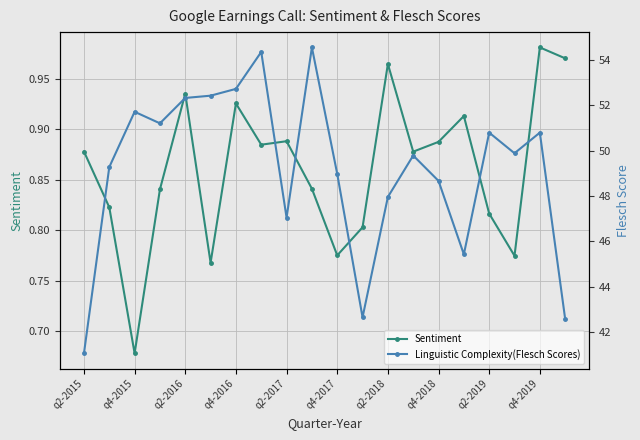

How many categories are shown in the chart?

20